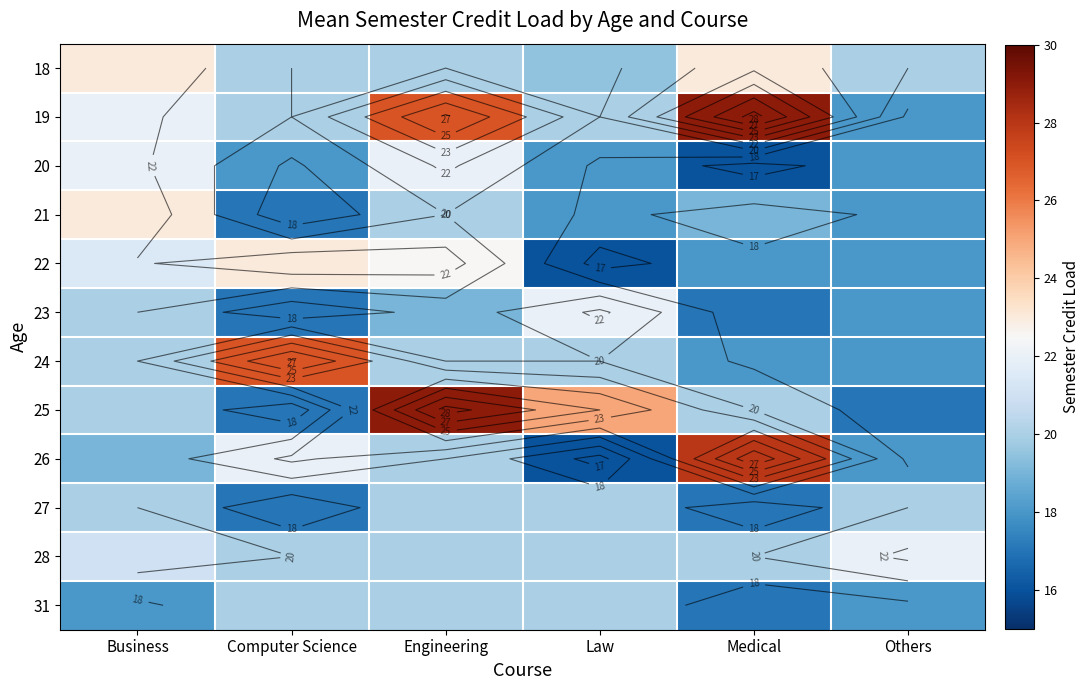

Rank the series by their maximum value, from lowest to highest.

27, 31, 20, 23, 28, 18, 21, 22, 24, 26, 19, 25